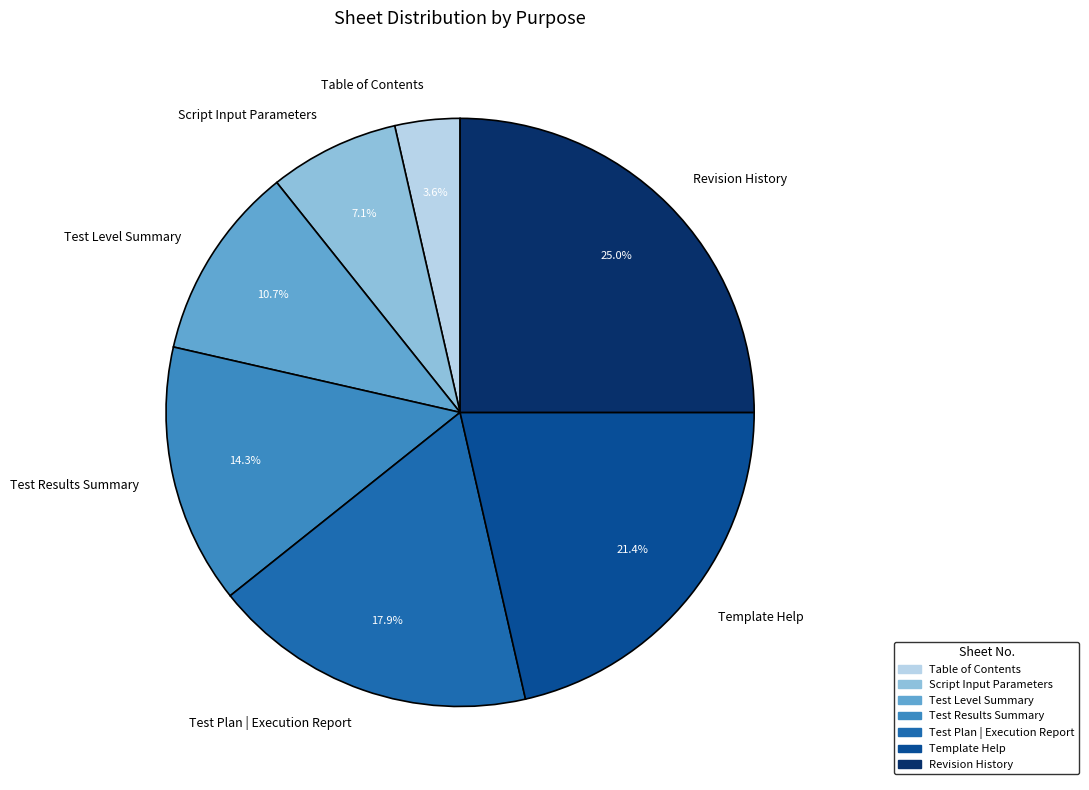

Which slice is the largest?

Revision History